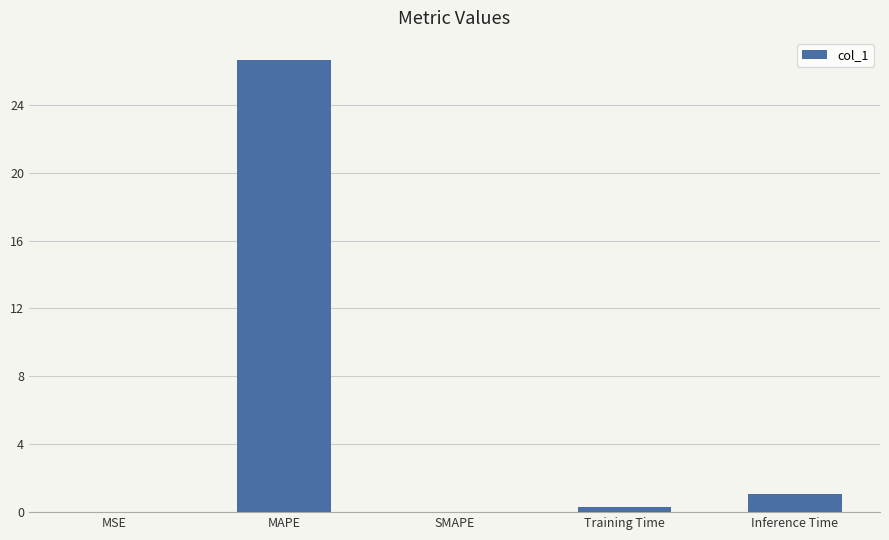

Is it true that the value at MAPE is 47.3?

False